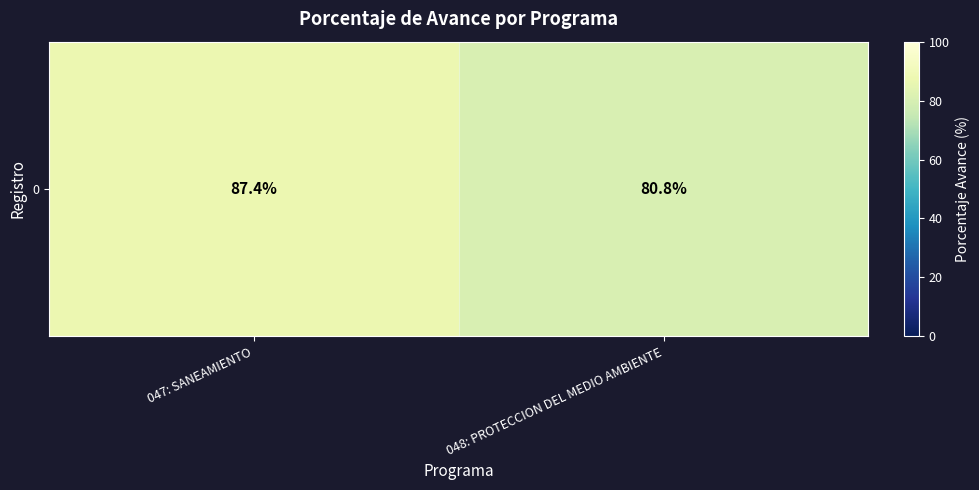

Rank the categories by value from lowest to highest.

048: PROTECCION DEL MEDIO AMBIENTE, 047: SANEAMIENTO